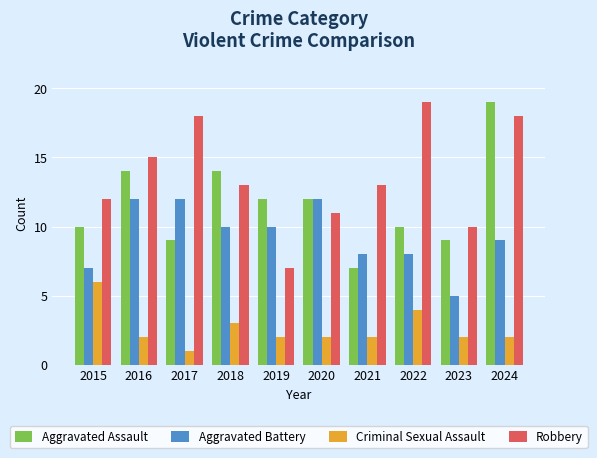

What is the difference between the Robbery values at 2017 and 2016?

3